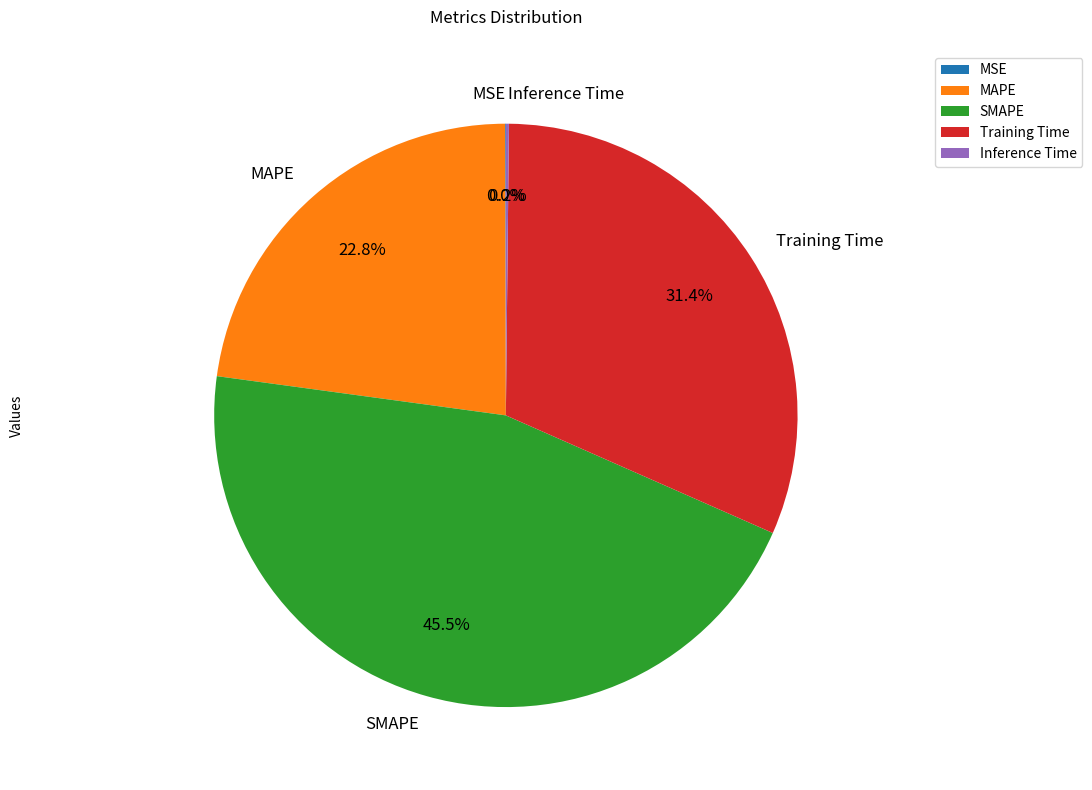

What percentage do MAPE and SMAPE together represent?

68.4%